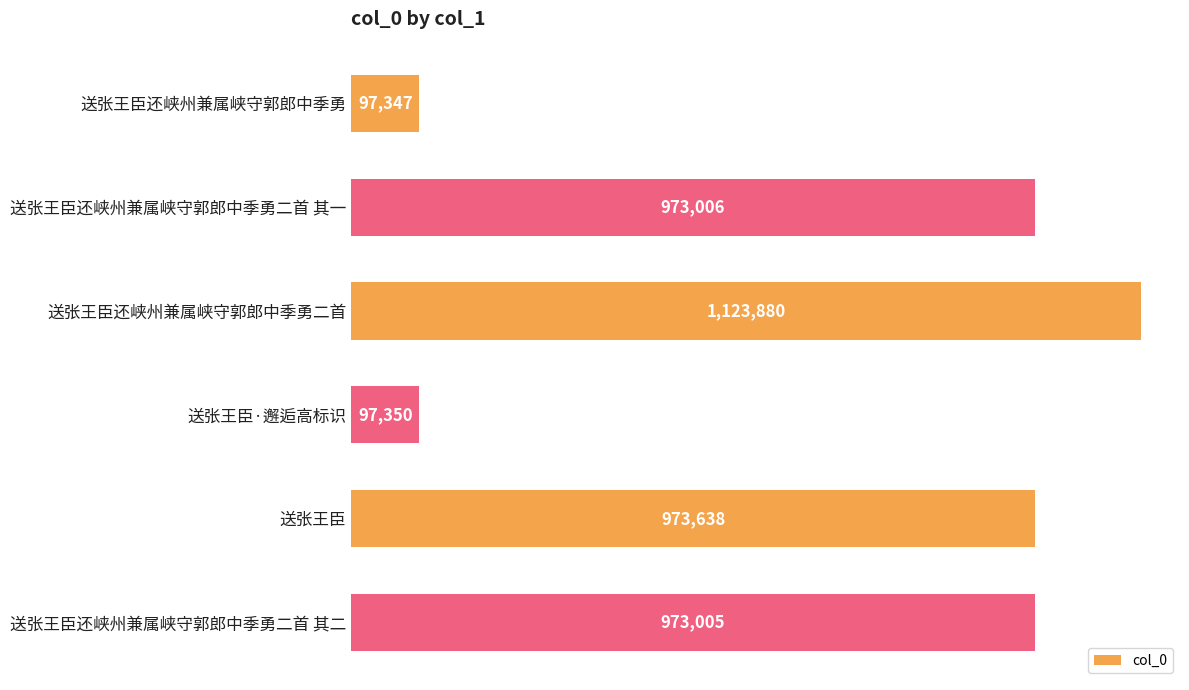

Where is the data nearest to the value 610613?

送张王臣还峡州兼属峡守郭郎中季勇二首 其二